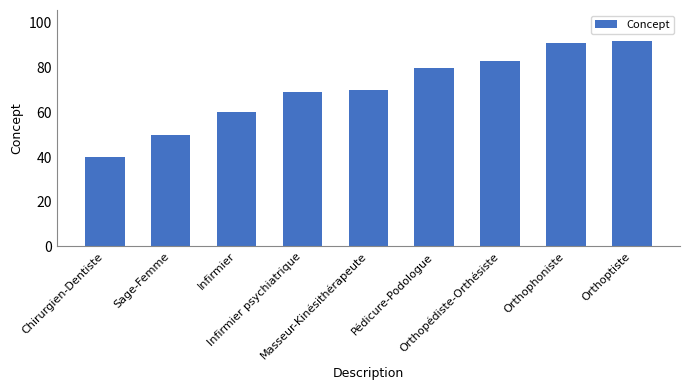

What is the ratio of the value at Infirmier psychiatrique to the value at Orthopédiste-Orthésiste?

0.8